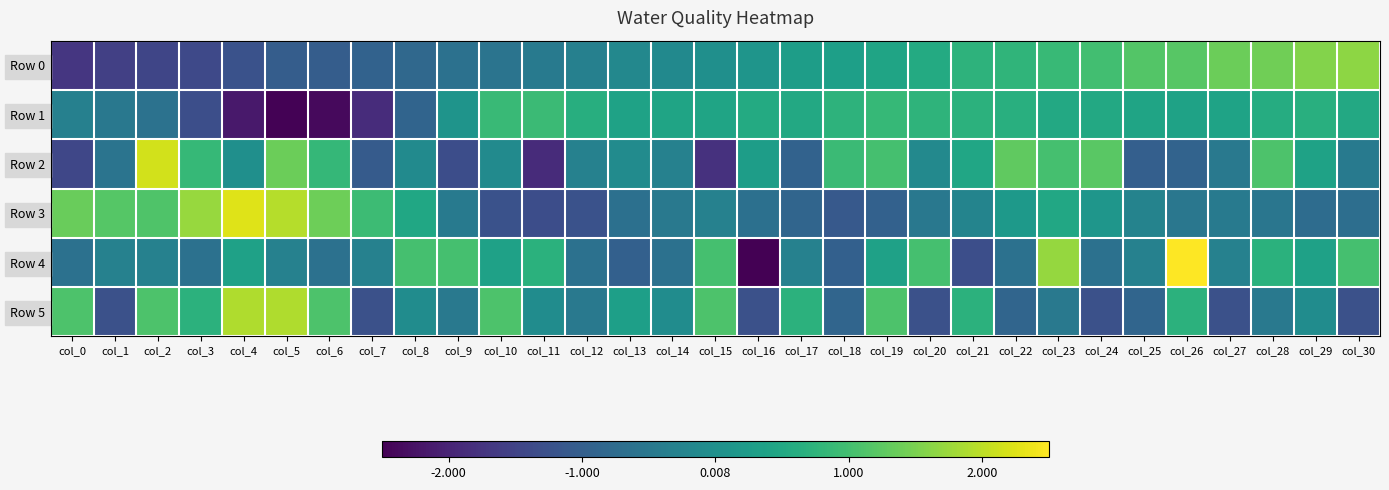

Reading right to left, transcribe all the data shown in this chart.

Row 0: col_30=1.6	col_29=1.6	col_28=1.4	col_27=1.4	col_26=1.2	col_25=1.2	col_24=1.0	col_23=0.9	col_22=0.8	col_21=0.7	col_20=0.6	col_19=0.4	col_18=0.3	col_17=0.3	col_16=0.1	col_15=-0.0	col_14=-0.1	col_13=-0.2	col_12=-0.3	col_11=-0.5	col_10=-0.6	col_9=-0.6	col_8=-0.8	col_7=-0.9	col_6=-1.0	col_5=-1.0	col_4=-1.2	col_3=-1.4	col_2=-1.5	col_1=-1.5	col_0=-1.7
Row 1: col_30=0.5	col_29=0.7	col_28=0.6	col_27=0.4	col_26=0.4	col_25=0.4	col_24=0.5	col_23=0.5	col_22=0.6	col_21=0.7	col_20=0.8	col_19=0.8	col_18=0.7	col_17=0.5	col_16=0.6	col_15=0.4	col_14=0.4	col_13=0.4	col_12=0.6	col_11=0.9	col_10=0.9	col_9=0.1	col_8=-0.9	col_7=-1.9	col_6=-2.4	col_5=-2.5	col_4=-2.2	col_3=-1.3	col_2=-0.6	col_1=-0.5	col_0=-0.3
Row 2: col_30=-0.5	col_29=0.4	col_28=1.1	col_27=-0.5	col_26=-0.9	col_25=-1.0	col_24=1.2	col_23=1.0	col_22=1.3	col_21=0.5	col_20=-0.2	col_19=1.0	col_18=0.9	col_17=-0.9	col_16=0.3	col_15=-1.8	col_14=-0.3	col_13=-0.1	col_12=-0.3	col_11=-1.9	col_10=-0.1	col_9=-1.3	col_8=-0.1	col_7=-1.1	col_6=0.8	col_5=1.4	col_4=-0.0	col_3=0.9	col_2=2.2	col_1=-0.6	col_0=-1.4
Row 3: col_30=-0.7	col_29=-0.7	col_28=-0.5	col_27=-0.5	col_26=-0.5	col_25=-0.3	col_24=0.1	col_23=0.5	col_22=0.2	col_21=-0.2	col_20=-0.5	col_19=-0.9	col_18=-1.1	col_17=-0.9	col_16=-0.7	col_15=-0.3	col_14=-0.5	col_13=-0.7	col_12=-1.2	col_11=-1.3	col_10=-1.2	col_9=-0.5	col_8=0.5	col_7=0.9	col_6=1.4	col_5=1.9	col_4=2.3	col_3=1.7	col_2=1.1	col_1=1.2	col_0=1.4
Row 4: col_30=1.0	col_29=0.4	col_28=0.7	col_27=-0.3	col_26=2.7	col_25=-0.3	col_24=-0.6	col_23=1.7	col_22=-0.6	col_21=-1.3	col_20=1.0	col_19=0.4	col_18=-1.0	col_17=-0.3	col_16=-2.6	col_15=1.0	col_14=-0.6	col_13=-1.0	col_12=-0.6	col_11=0.7	col_10=0.4	col_9=1.0	col_8=1.0	col_7=-0.3	col_6=-0.6	col_5=-0.3	col_4=0.4	col_3=-0.6	col_2=-0.3	col_1=-0.3	col_0=-0.6
Row 5: col_30=-1.3	col_29=-0.1	col_28=-0.5	col_27=-1.3	col_26=0.7	col_25=-0.9	col_24=-1.3	col_23=-0.5	col_22=-0.9	col_21=0.7	col_20=-1.3	col_19=1.1	col_18=-0.9	col_17=0.7	col_16=-1.3	col_15=1.1	col_14=-0.1	col_13=0.3	col_12=-0.5	col_11=-0.1	col_10=1.1	col_9=-0.5	col_8=-0.1	col_7=-1.3	col_6=1.1	col_5=1.9	col_4=1.9	col_3=0.7	col_2=1.1	col_1=-1.3	col_0=1.1